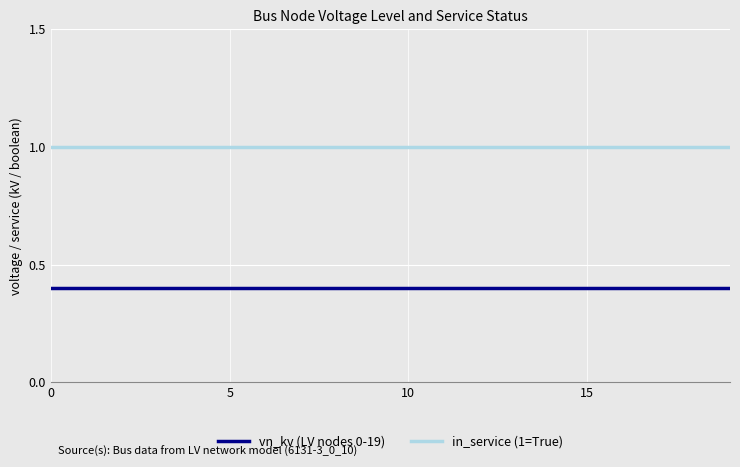

What is the lowest value of the in_service (1=True) series?

1.0